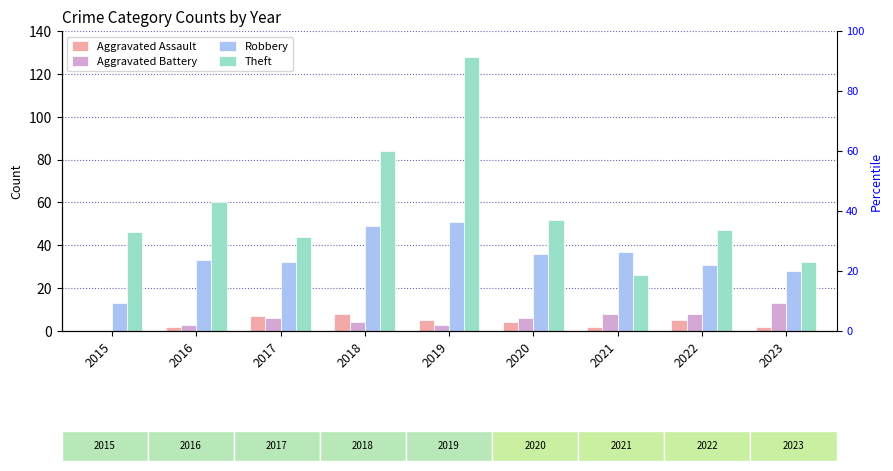

Between 2023 and 2016, which is larger?

2023